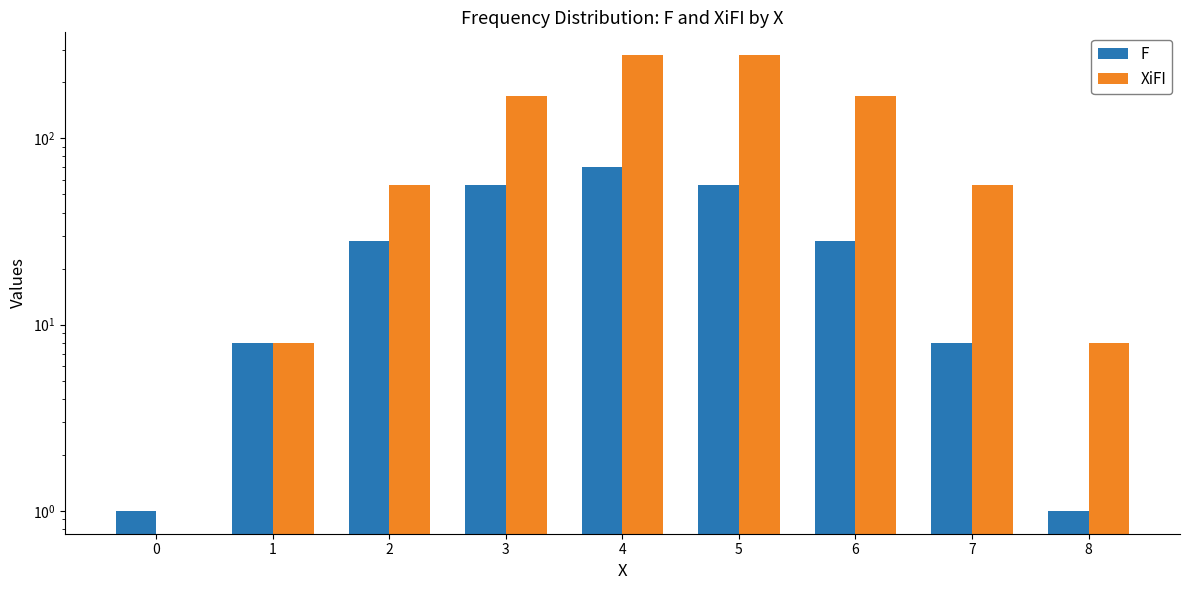

List the series in order of their peak value, highest first.

XiFI, F